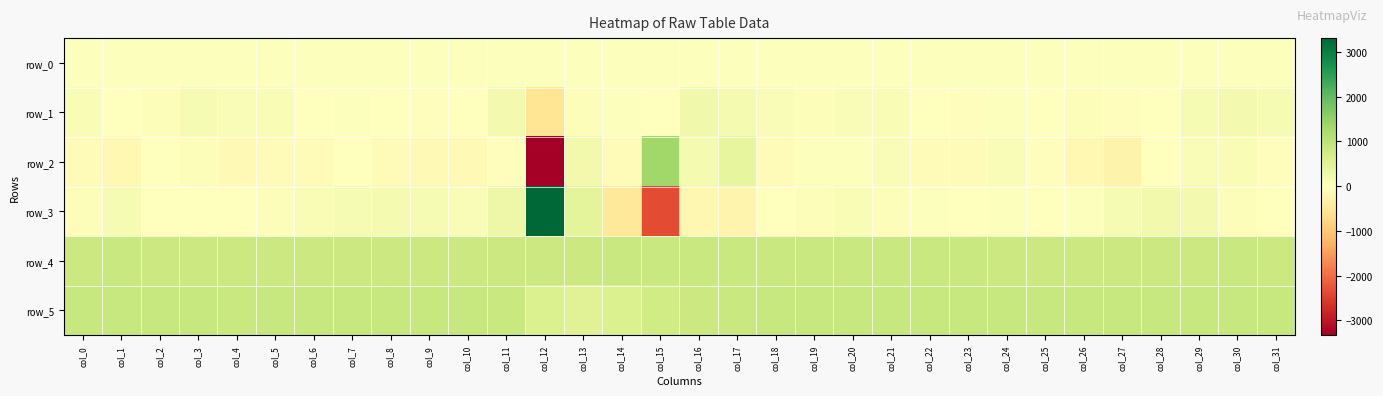

Reading left to right, transcribe all the data shown in this chart.

row_0: col_0=16.0	col_1=16.0	col_2=16.1	col_3=16.1	col_4=16.1	col_5=16.2	col_6=16.2	col_7=16.3	col_8=16.4	col_9=16.4	col_10=16.4	col_11=16.5	col_12=16.5	col_13=16.6	col_14=16.7	col_15=16.7	col_16=16.7	col_17=16.8	col_18=16.8	col_19=16.8	col_20=17.0	col_21=17.0	col_22=17.0	col_23=17.1	col_24=17.1	col_25=17.1	col_26=17.2	col_27=17.2	col_28=17.3	col_29=17.4	col_30=17.4	col_31=17.4
row_1: col_0=94.0	col_1=-16.0	col_2=44.0	col_3=120.0	col_4=84.0	col_5=101.0	col_6=-9.0	col_7=20.0	col_8=-27.0	col_9=-63.0	col_10=-34.0	col_11=176.0	col_12=-533.0	col_13=56.0	col_14=29.0	col_15=3.0	col_16=230.0	col_17=153.0	col_18=83.0	col_19=49.0	col_20=71.0	col_21=94.0	col_22=-24.0	col_23=-40.0	col_24=23.0	col_25=6.0	col_26=53.0	col_27=-48.0	col_28=-37.0	col_29=138.0	col_30=192.0	col_31=131.0
row_2: col_0=-80.0	col_1=-158.0	col_2=8.0	col_3=41.0	col_4=-128.0	col_5=-84.0	col_6=-84.0	col_7=-25.0	col_8=-115.0	col_9=-125.0	col_10=-117.0	col_11=-42.0	col_12=-3331.0	col_13=210.0	col_14=-111.0	col_15=1352.0	col_16=158.0	col_17=389.0	col_18=-64.0	col_19=35.0	col_20=22.0	col_21=72.0	col_22=-95.0	col_23=-114.0	col_24=84.0	col_25=-61.0	col_26=-147.0	col_27=-263.0	col_28=8.0	col_29=71.0	col_30=97.0	col_31=-48.0
row_3: col_0=47.0	col_1=133.0	col_2=9.0	col_3=-10.0	col_4=-6.0	col_5=41.0	col_6=117.0	col_7=134.0	col_8=158.0	col_9=136.0	col_10=68.0	col_11=275.0	col_12=3307.0	col_13=444.0	col_14=-495.0	col_15=-2353.0	col_16=-182.0	col_17=-221.0	col_18=9.0	col_19=60.0	col_20=111.0	col_21=57.0	col_22=20.0	col_23=-22.0	col_24=18.0	col_25=2.0	col_26=14.0	col_27=121.0	col_28=201.0	col_29=189.0	col_30=59.0	col_31=-6.0
row_4: col_0=835.0	col_1=846.0	col_2=839.0	col_3=835.0	col_4=837.0	col_5=833.0	col_6=835.0	col_7=835.0	col_8=833.0	col_9=833.0	col_10=832.0	col_11=833.0	col_12=825.0	col_13=835.0	col_14=849.0	col_15=862.0	col_16=869.0	col_17=863.0	col_18=854.0	col_19=855.0	col_20=846.0	col_21=849.0	col_22=845.0	col_23=845.0	col_24=843.0	col_25=838.0	col_26=836.0	col_27=833.0	col_28=837.0	col_29=837.0	col_30=844.0	col_31=840.0
row_5: col_0=873.0	col_1=877.0	col_2=875.0	col_3=875.0	col_4=869.0	col_5=870.0	col_6=873.0	col_7=879.0	col_8=871.0	col_9=872.0	col_10=871.0	col_11=846.0	col_12=597.0	col_13=515.0	col_14=596.0	col_15=746.0	col_16=831.0	col_17=862.0	col_18=873.0	col_19=875.0	col_20=875.0	col_21=874.0	col_22=875.0	col_23=876.0	col_24=873.0	col_25=874.0	col_26=873.0	col_27=873.0	col_28=874.0	col_29=873.0	col_30=872.0	col_31=872.0